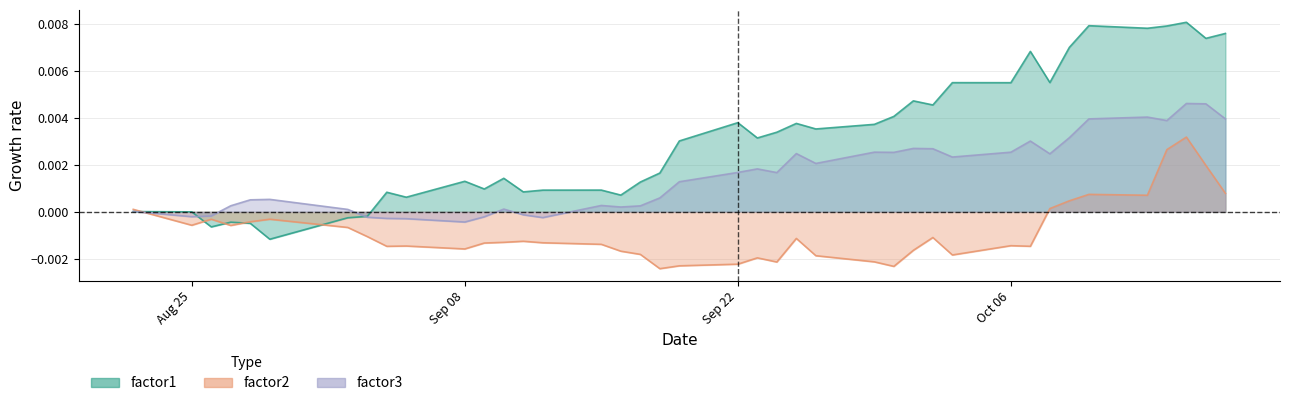

How many values in factor2 are below zero?

31